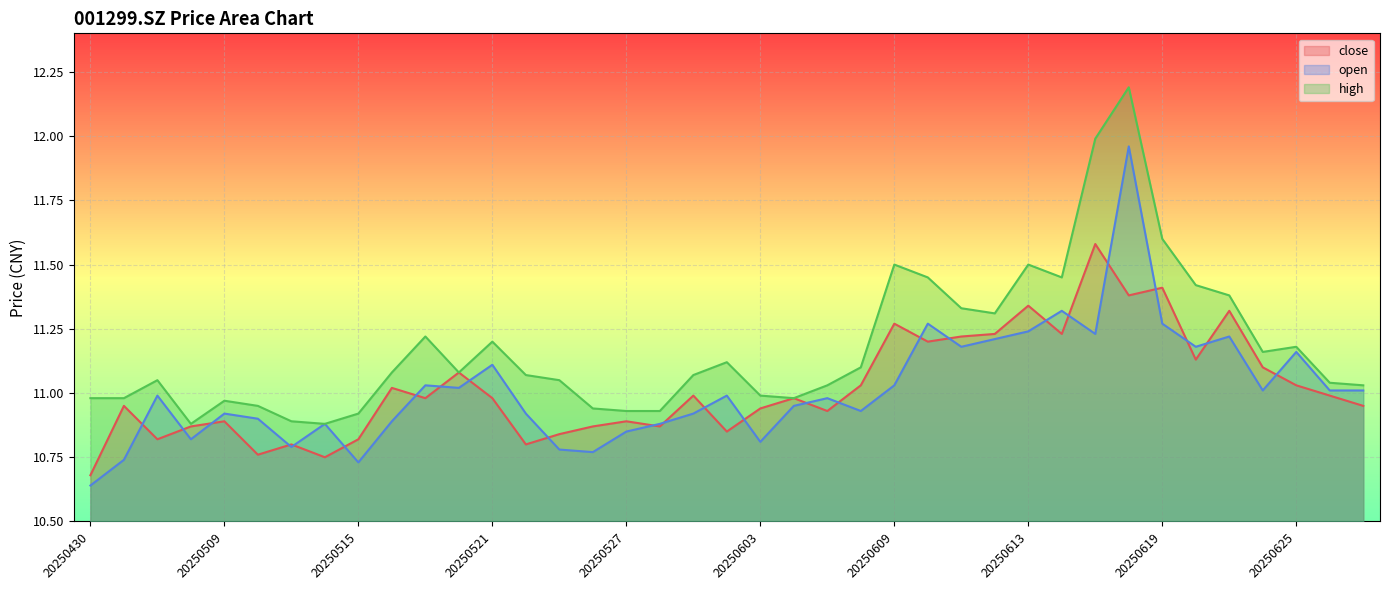

Reading right to left, transcribe all the data shown in this chart.

close: 20250627=10.9	20250626=11.0	20250625=11.0	20250624=11.1	20250623=11.3	20250620=11.1	20250619=11.4	20250618=11.4	20250617=11.6	20250616=11.2	20250613=11.3	20250612=11.2	20250611=11.2	20250610=11.2	20250609=11.3	20250606=11.0	20250605=10.9	20250604=11.0	20250603=10.9	20250530=10.8	20250529=11.0	20250528=10.9	20250527=10.9	20250526=10.9	20250523=10.8	20250522=10.8	20250521=11.0	20250520=11.1	20250519=11.0	20250516=11.0	20250515=10.8	20250514=10.8	20250513=10.8	20250512=10.8	20250509=10.9	20250508=10.9	20250507=10.8	20250506=10.9	20250430=10.7
open: 20250627=11.0	20250626=11.0	20250625=11.2	20250624=11.0	20250623=11.2	20250620=11.2	20250619=11.3	20250618=12.0	20250617=11.2	20250616=11.3	20250613=11.2	20250612=11.2	20250611=11.2	20250610=11.3	20250609=11.0	20250606=10.9	20250605=11.0	20250604=10.9	20250603=10.8	20250530=11.0	20250529=10.9	20250528=10.9	20250527=10.8	20250526=10.8	20250523=10.8	20250522=10.9	20250521=11.1	20250520=11.0	20250519=11.0	20250516=10.9	20250515=10.7	20250514=10.9	20250513=10.8	20250512=10.9	20250509=10.9	20250508=10.8	20250507=11.0	20250506=10.7	20250430=10.6
high: 20250627=11.0	20250626=11.0	20250625=11.2	20250624=11.2	20250623=11.4	20250620=11.4	20250619=11.6	20250618=12.2	20250617=12.0	20250616=11.4	20250613=11.5	20250612=11.3	20250611=11.3	20250610=11.4	20250609=11.5	20250606=11.1	20250605=11.0	20250604=11.0	20250603=11.0	20250530=11.1	20250529=11.1	20250528=10.9	20250527=10.9	20250526=10.9	20250523=11.1	20250522=11.1	20250521=11.2	20250520=11.1	20250519=11.2	20250516=11.1	20250515=10.9	20250514=10.9	20250513=10.9	20250512=10.9	20250509=11.0	20250508=10.9	20250507=11.1	20250506=11.0	20250430=11.0